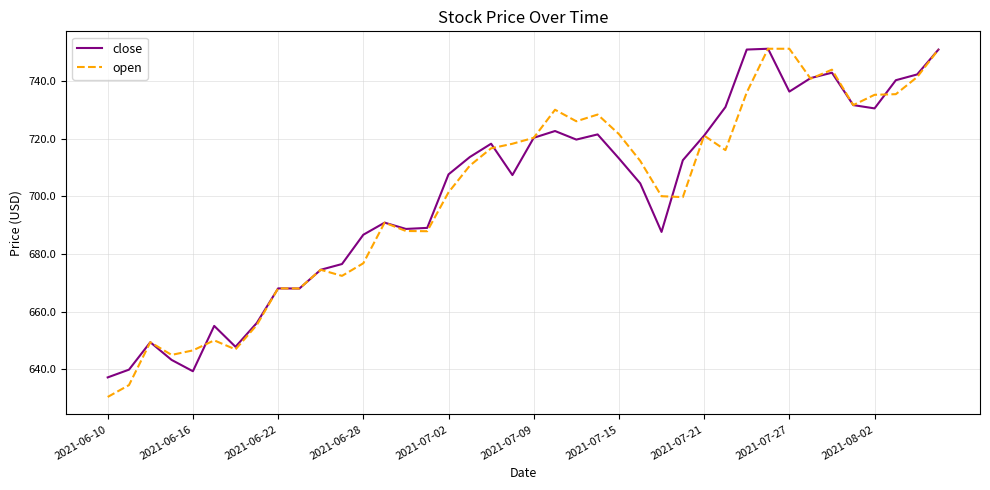

What is the difference between the maximum and minimum values in the close series?

114.0